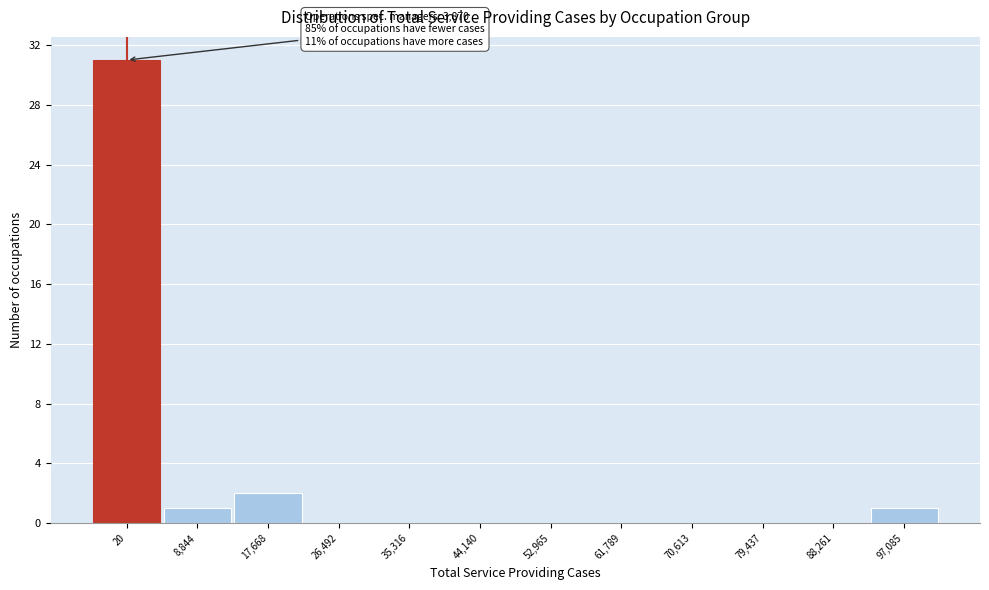

Reading left to right, extract all data points from this chart.

20=31	8,844=1	17,668=2	26,492=0	35,316=0	44,140=0	52,965=0	61,789=0	70,613=0	79,437=0	88,261=0	97,085=1